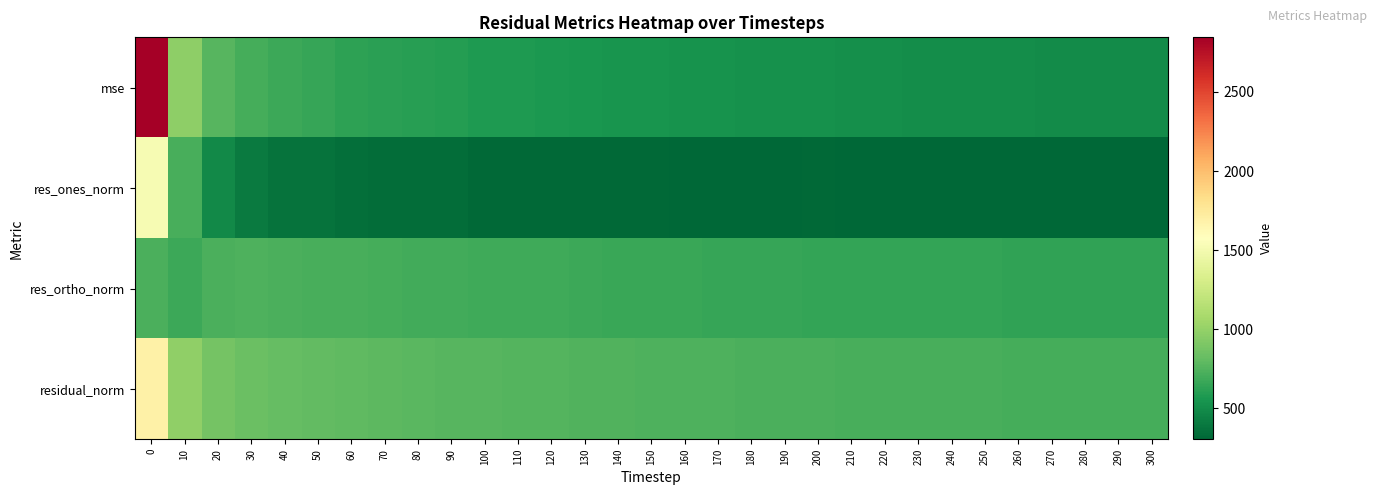

Between 120 and 240, which is larger?

120